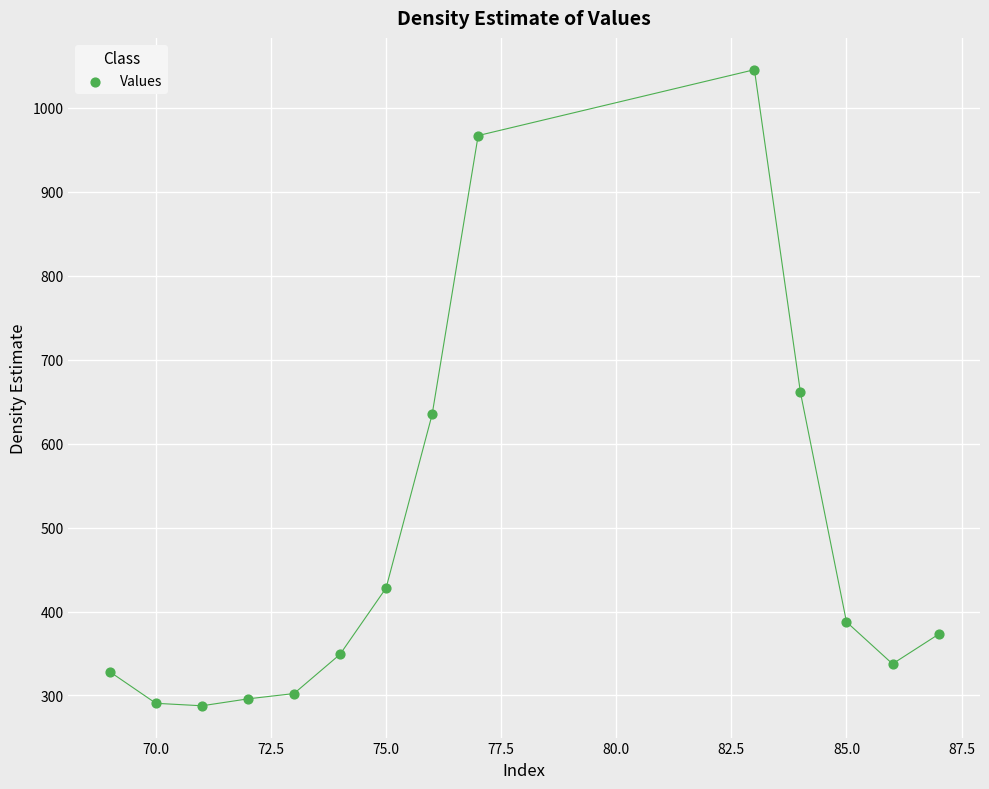

What is the range of Y values (max minus min)?

757.4